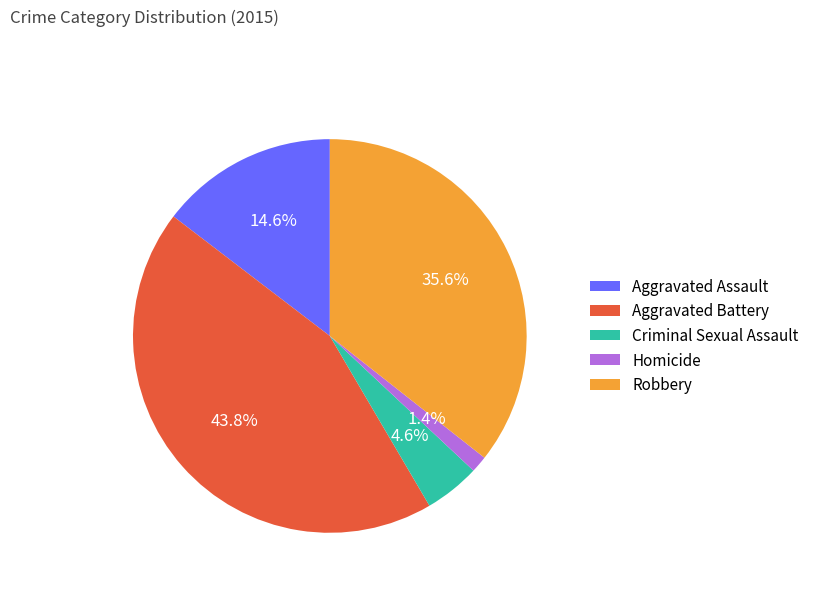

Combined, what portion of the pie is Aggravated Battery and Homicide?

45.2%